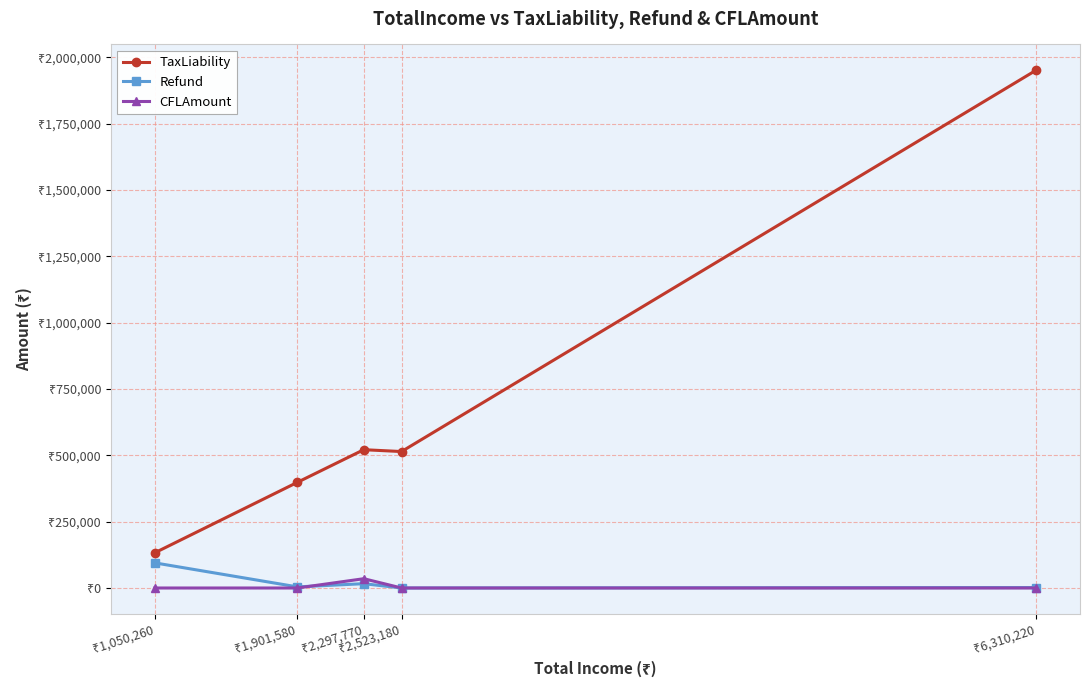

What are all the series names shown in the legend?

TaxLiability, Refund, CFLAmount